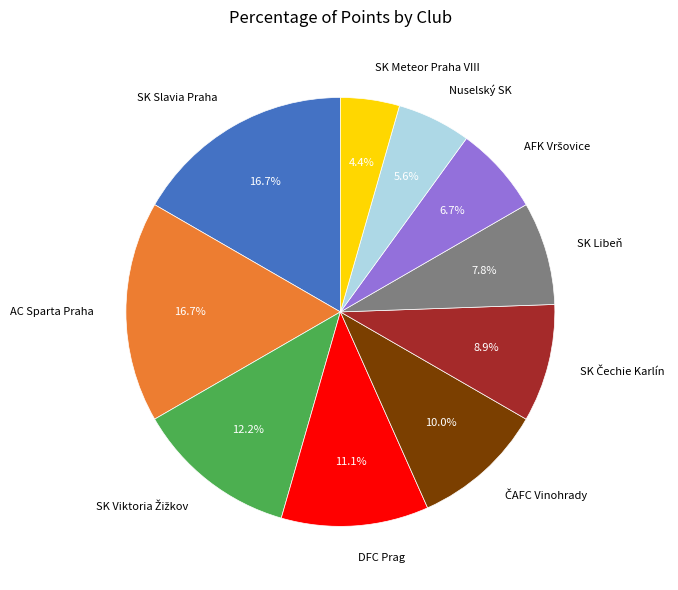

Do DFC Prag and AC Sparta Praha together represent more than half of the pie?

No